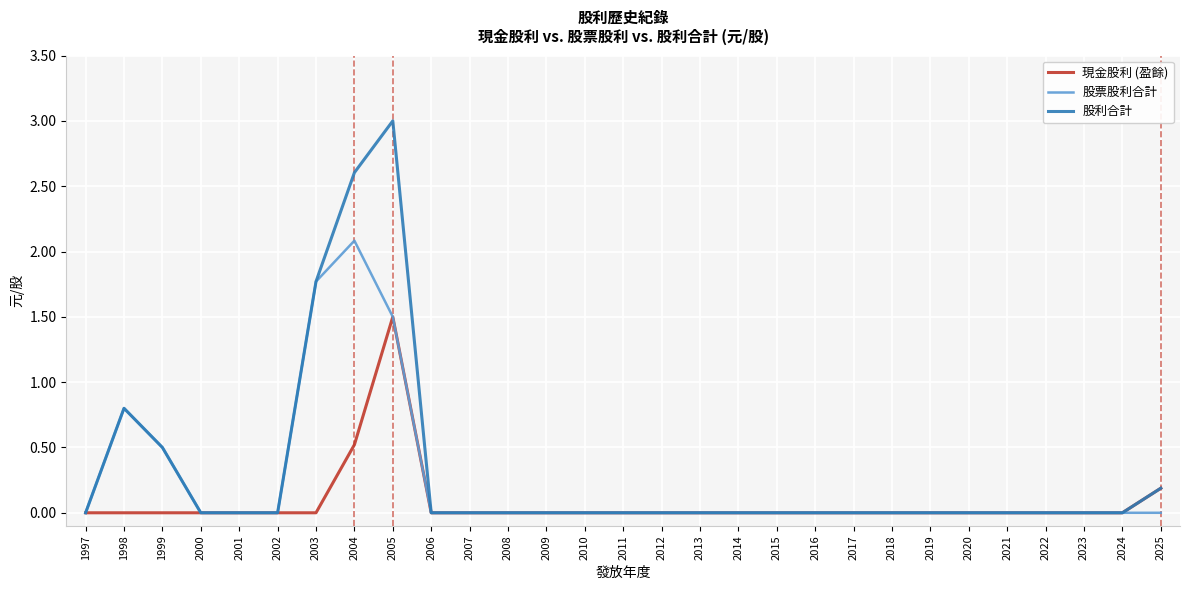

Where is 股利合計 nearest to the value 1?

1998